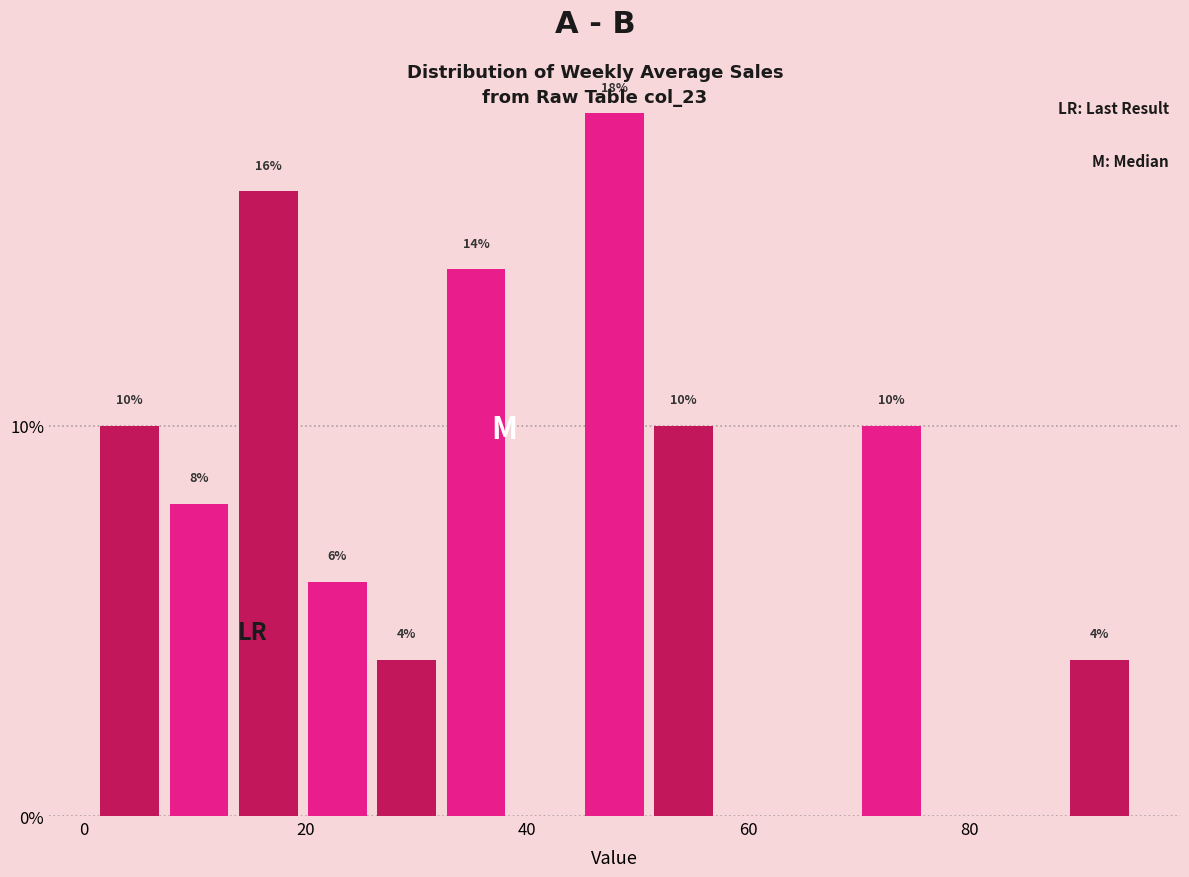

Around what value on the x-axis is the tallest bar? Give the approximate position of its centre, as read against the axis.

48